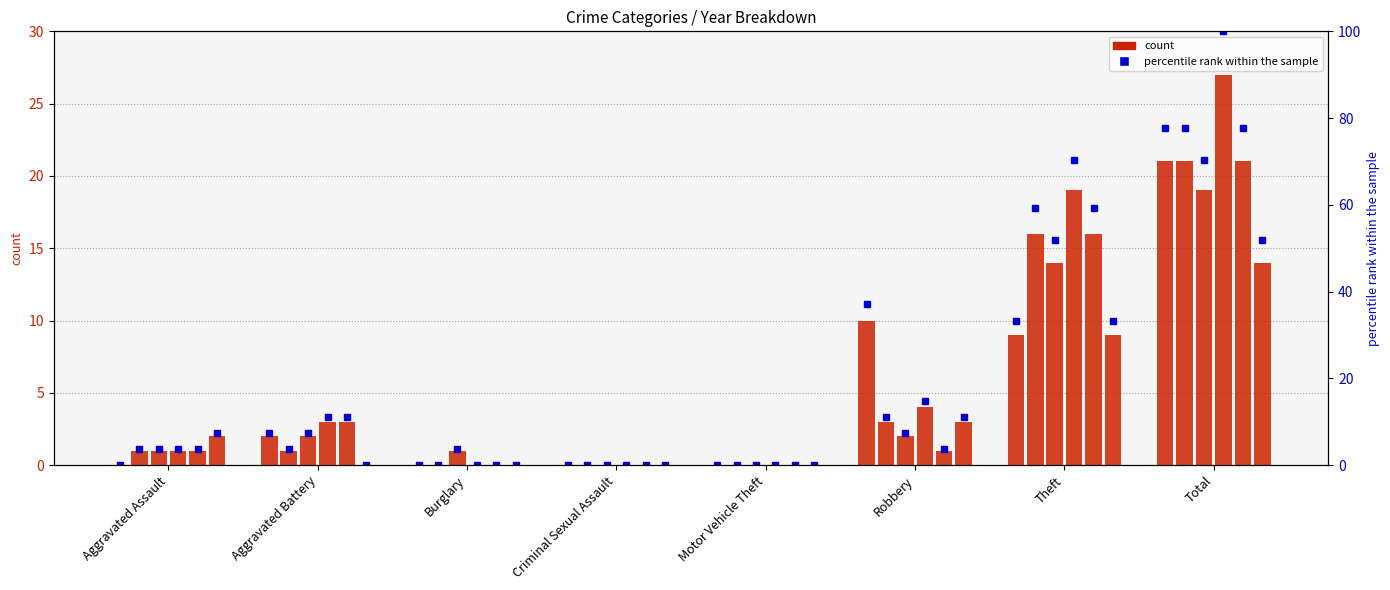

Rank the categories by value from lowest to highest.

Aggravated Assault, Burglary, Criminal Sexual Assault, Motor Vehicle Theft, Aggravated Battery, Theft, Robbery, Total